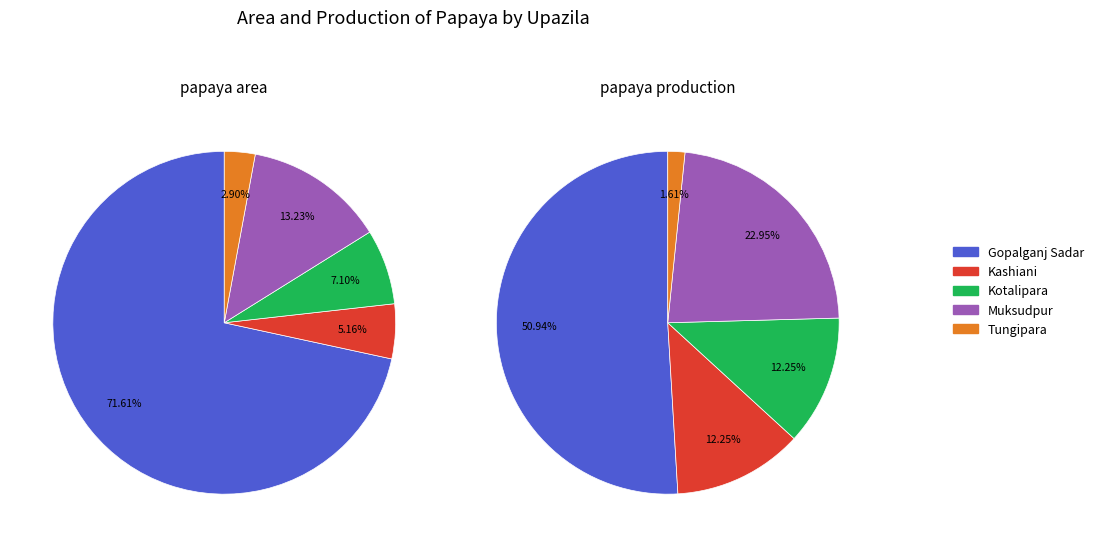

Rank the series by their average value, from lowest to highest.

Papaya Area, Papaya Production